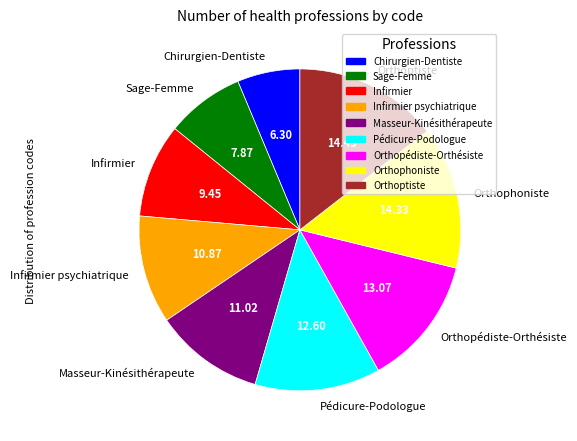

How many segments does this pie chart have?

9